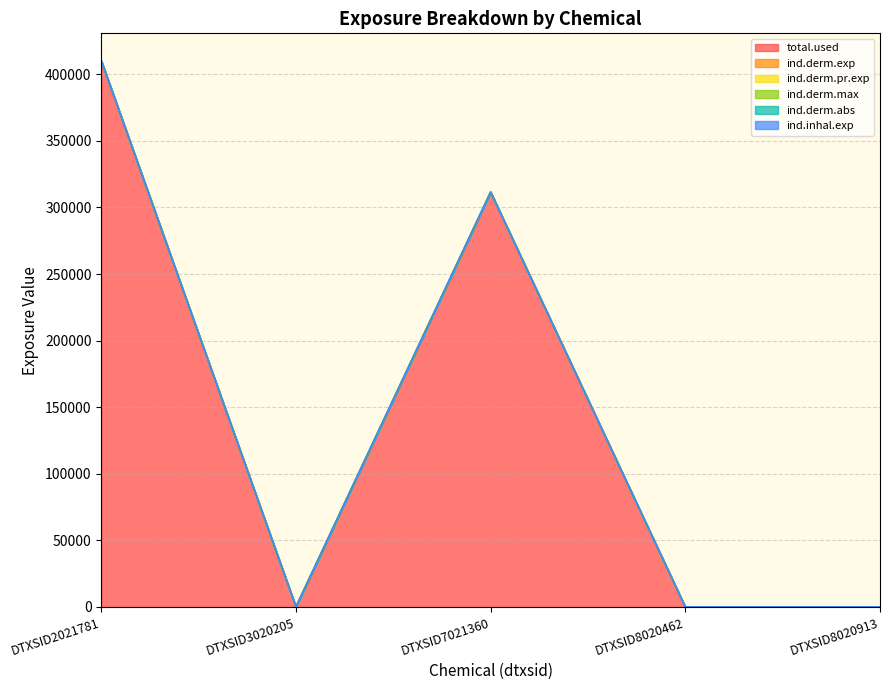

What is the highest value of the ind.inhal.exp series?

0.1